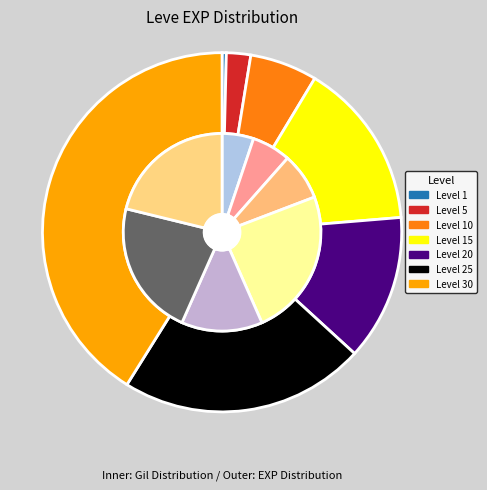

To the nearest percent, what is the difference between the largest and smallest slice percentages?

41%